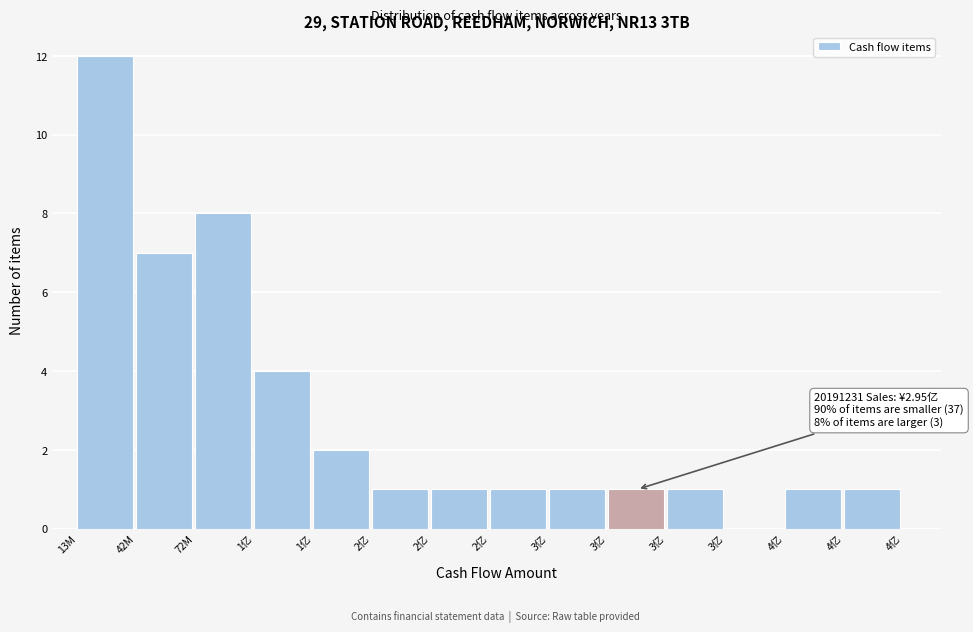

Count the number of data series in this chart.

1